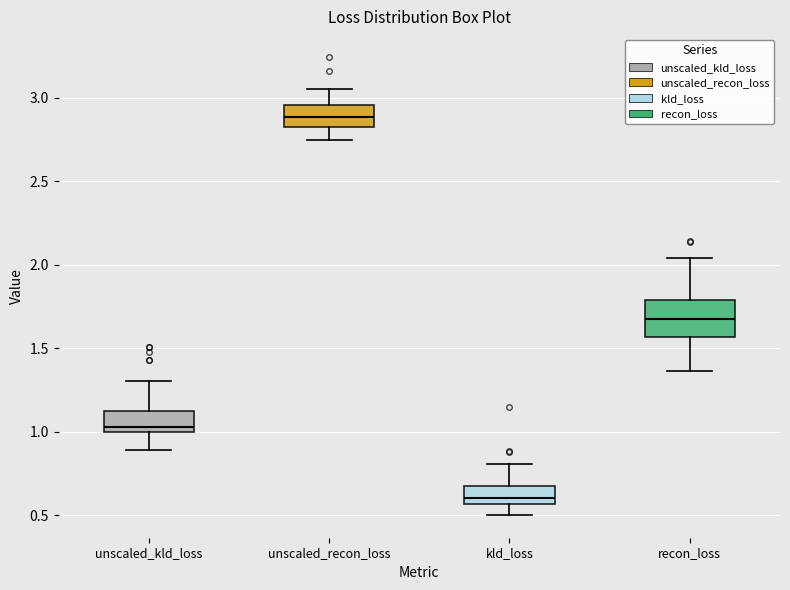

Reading left to right, read every box against the y-axis: the position of its median line, the range the box covers, and the ends of its whiskers. The values are not printed on the chart, so give them approximately, as read against the axis.

unscaled_kld_loss: median 1.05, box 1.00 to 1.10, whiskers 0.90 to 1.30
unscaled_recon_loss: median 2.90, box 2.80 to 2.95, whiskers 2.75 to 3.05
kld_loss: median 0.60, box 0.55 to 0.65, whiskers 0.50 to 0.80
recon_loss: median 1.65, box 1.55 to 1.80, whiskers 1.35 to 2.05